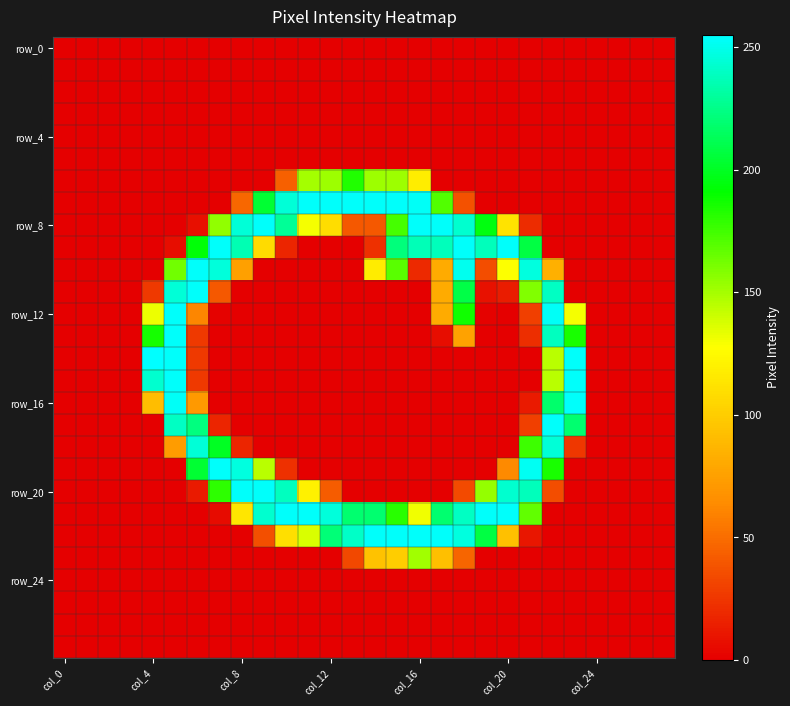

What is the maximum value shown in the chart?

255